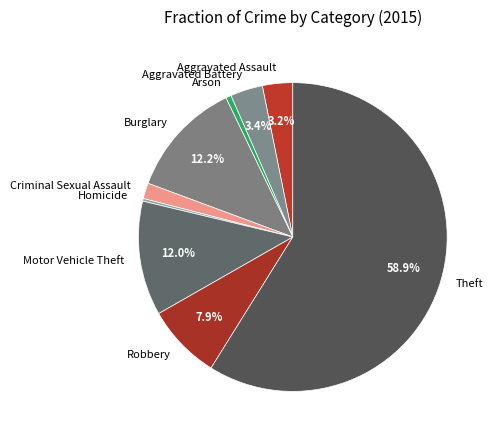

To the nearest percent, what is the combined percentage of Homicide and Aggravated Battery?

4%